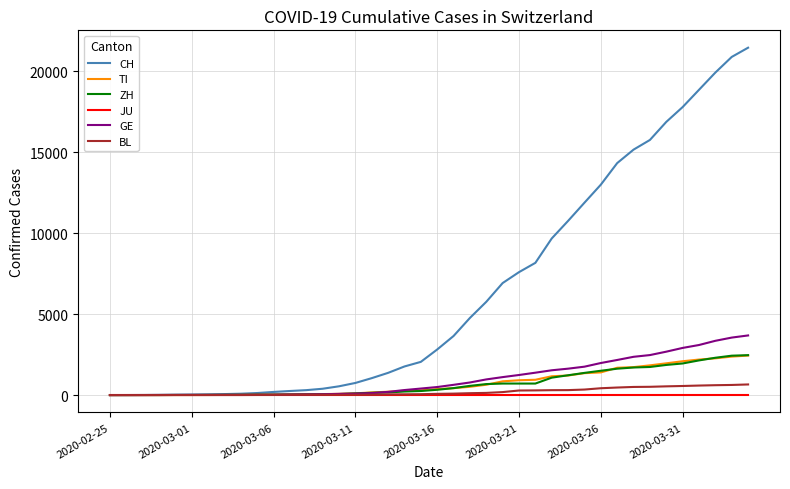

How many values in the GE series are below 497?

20